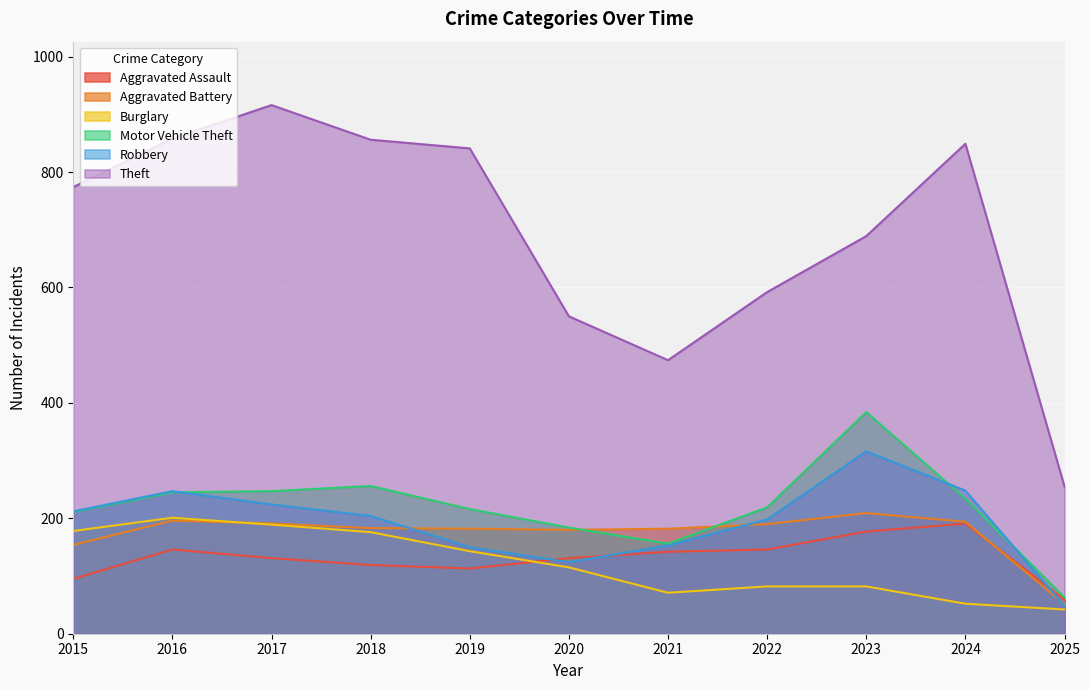

Is the value of Motor Vehicle Theft at 2019 greater than the value of Aggravated Battery at 2022?

Yes